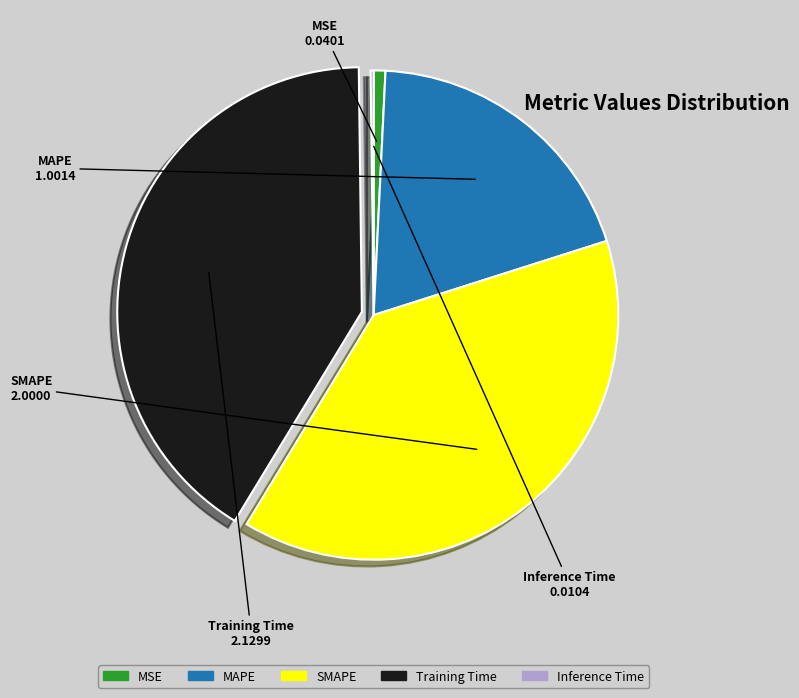

What is the largest slice in the pie chart?

Training Time